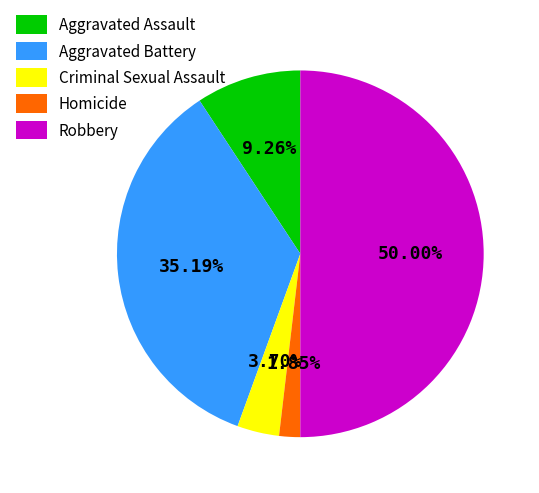

What is the largest slice in the pie chart?

Robbery